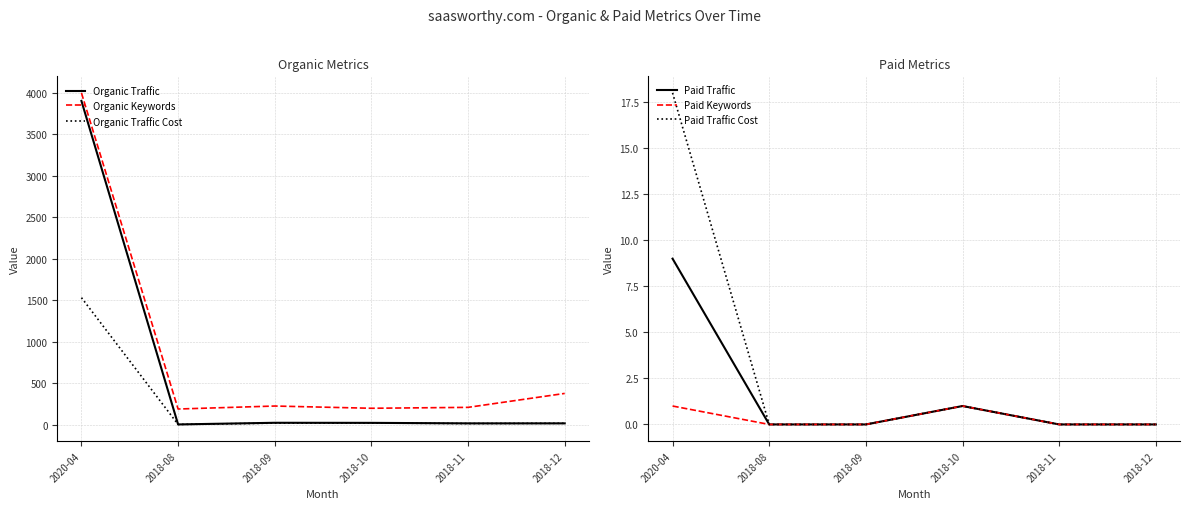

True or false: Paid Traffic and Paid Traffic Cost cross at least once.

False